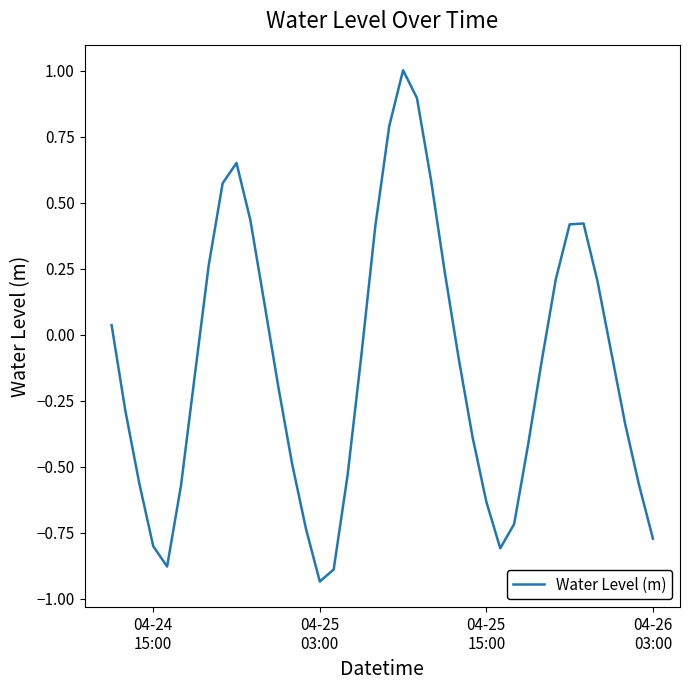

What is the difference between the maximum and minimum values?

1.9